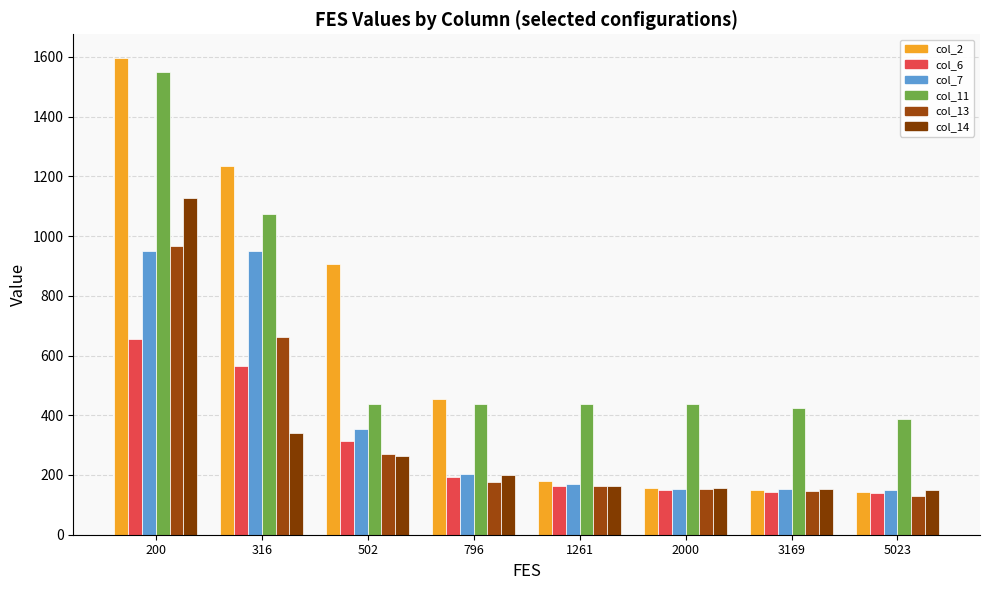

How many values in the col_14 series exceed 200?

4